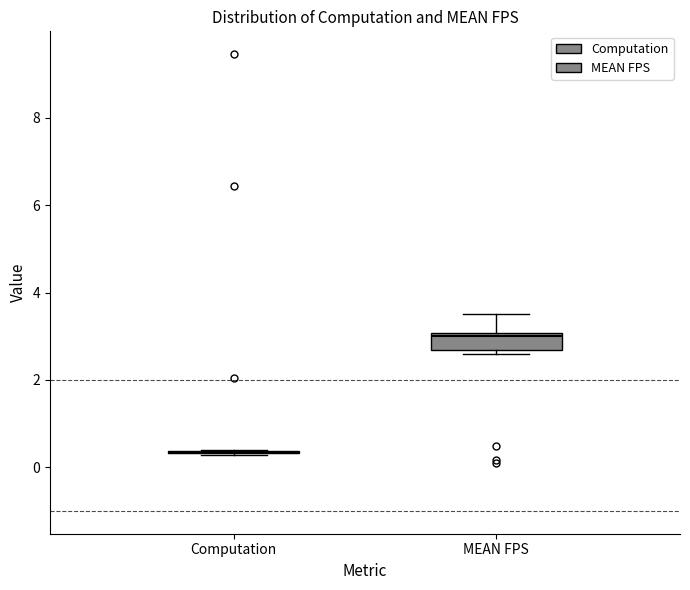

Which box is the tallest, from its lower edge to its upper edge?

MEAN FPS